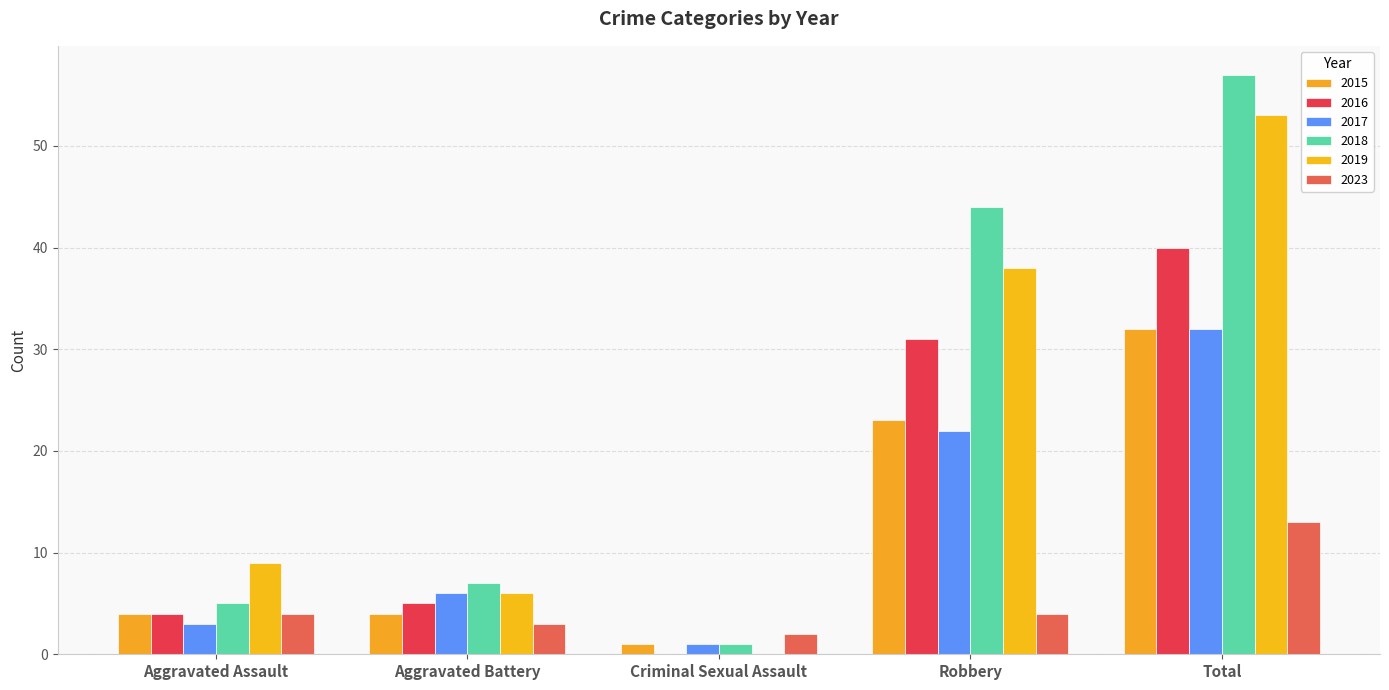

What is the value of the 2016 bar at the 5th from the left?

40